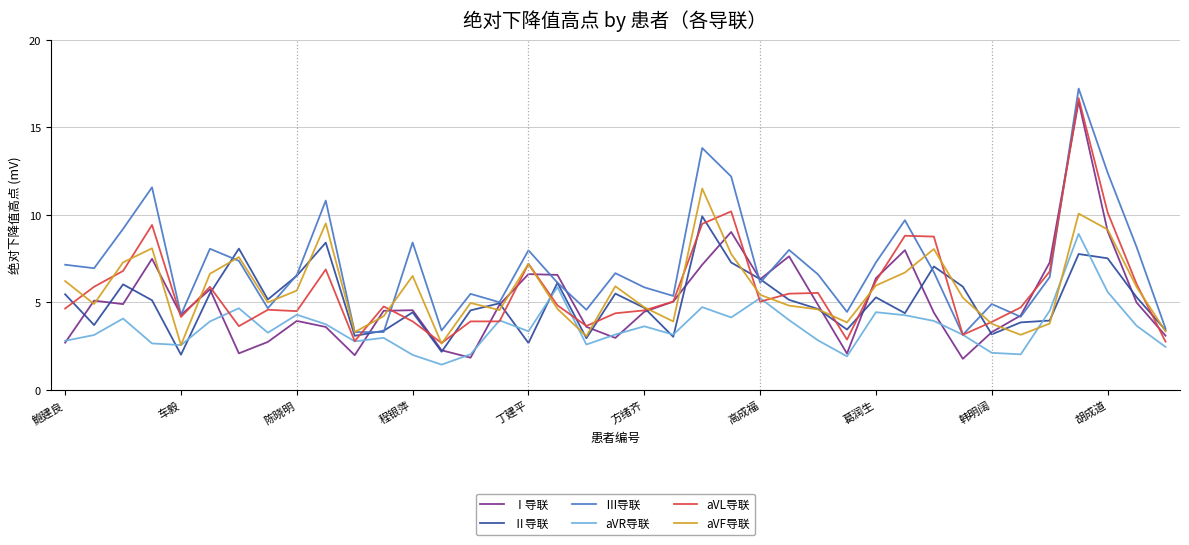

Which series has the largest total across all categories?

Ⅲ导联